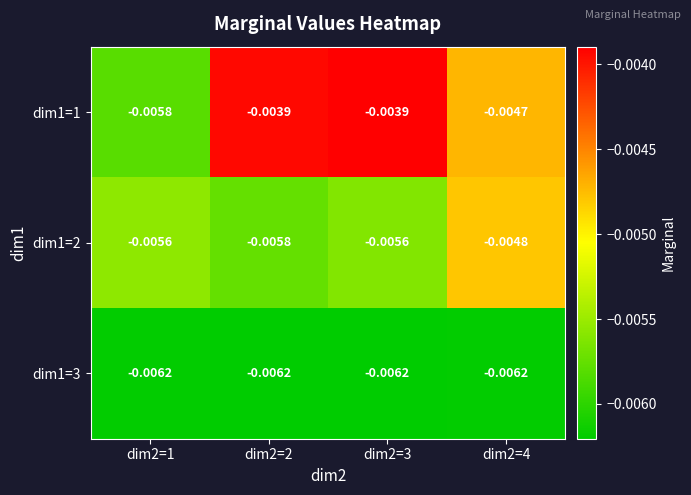

Is the value of dim1=1 at dim2=2 greater than the value of dim1=3 at dim2=3?

Yes